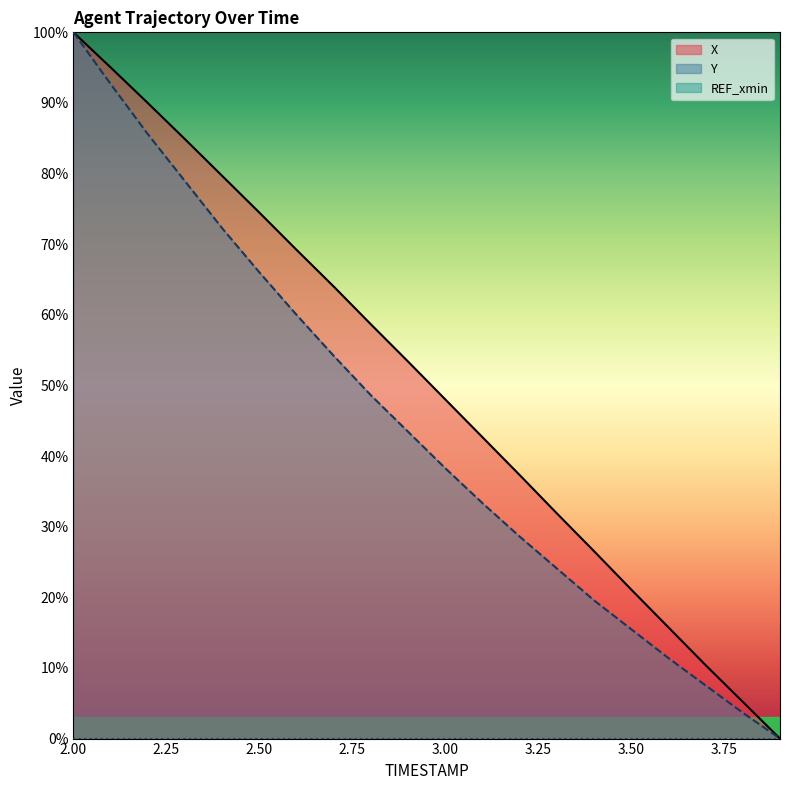

What is the label of the 13th point from the right?

2.7